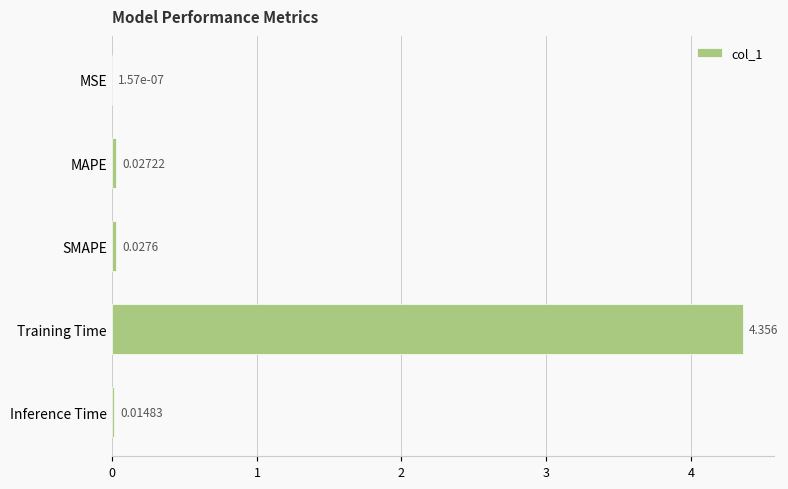

Which has a higher value, MAPE or MSE?

MAPE